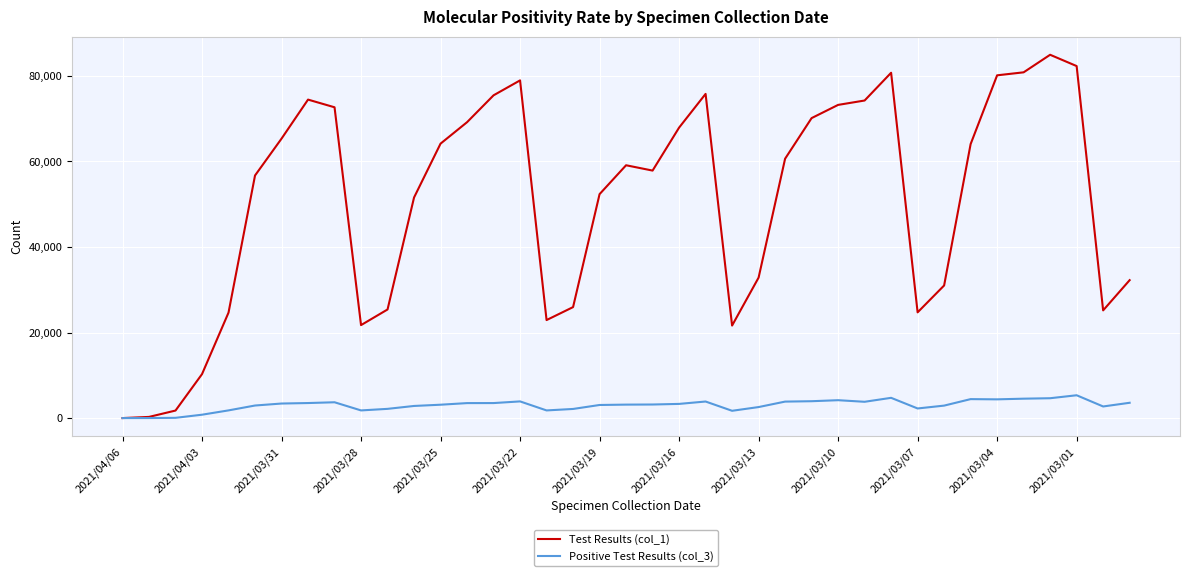

Rank the series by their average value, from lowest to highest.

Positive Test Results (col_3), Test Results (col_1)